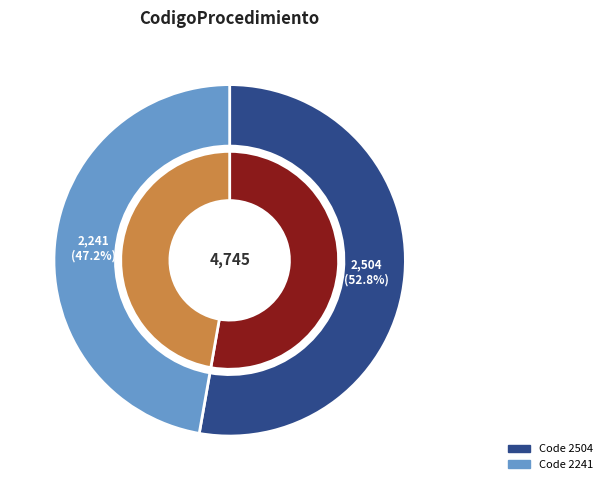

What percentage is the 2504 slice, to the nearest percent?

53%